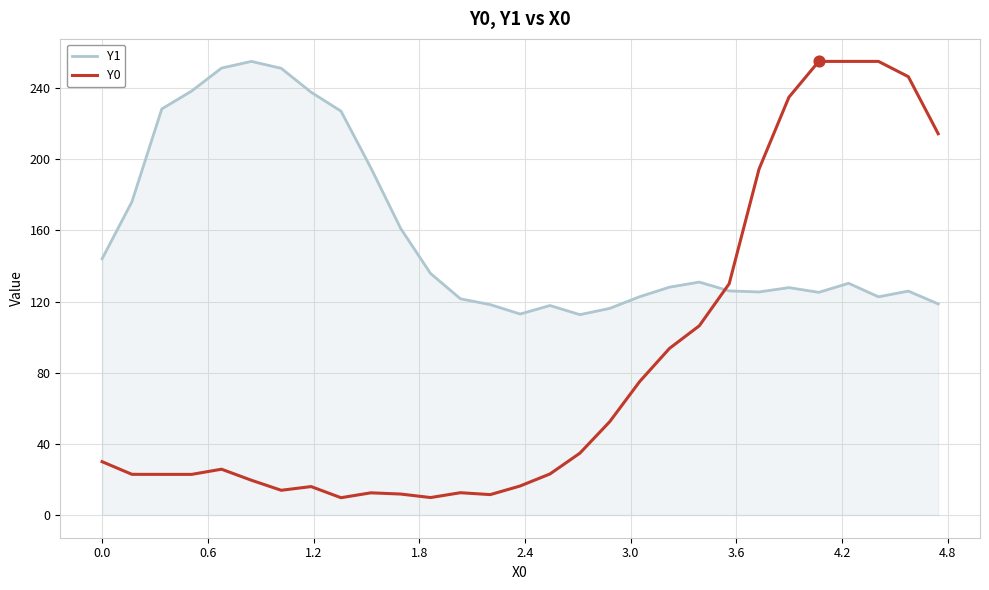

True or false: Y1 and Y0 intersect in this chart.

True